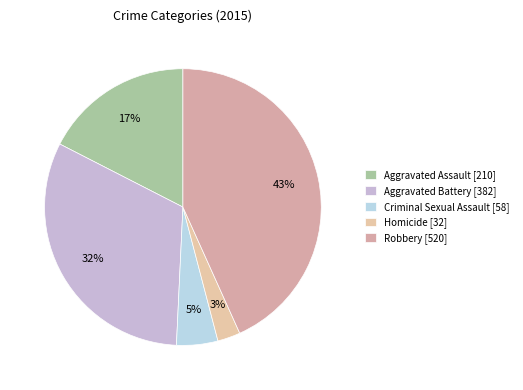

Does Robbery account for over 50% of the chart?

No